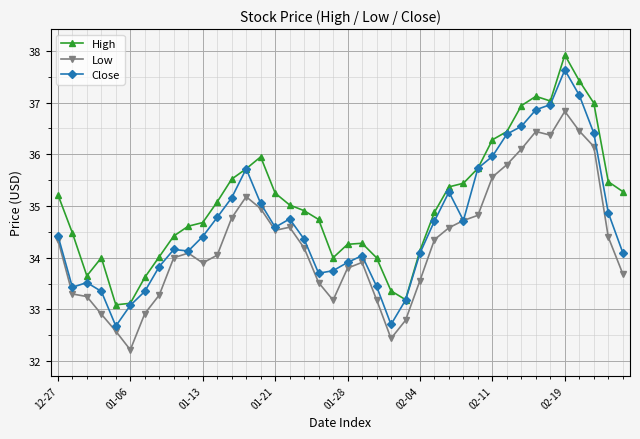

What is the maximum value for Low?

36.8